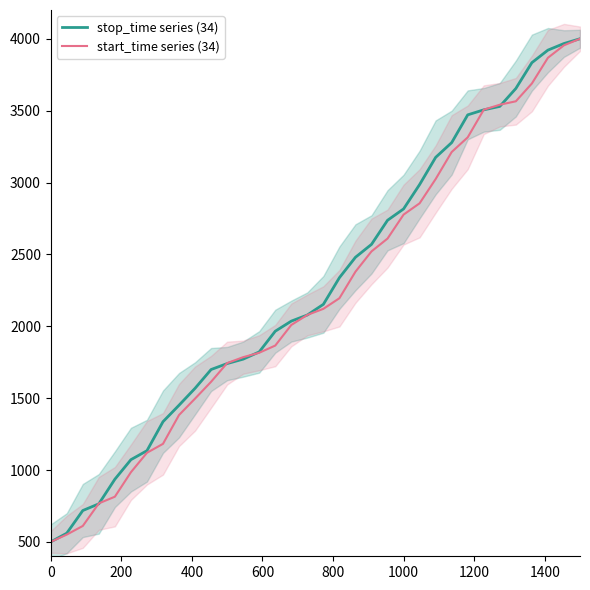

Reading right to left, transcribe all the data shown in this chart.

stop_time series (34): 4000.0	3966.7	3920.9	3833.7	3654.0	3529.4	3505.5	3470.6	3277.5	3174.9	2985.9	2816.3	2737.2	2569.7	2480.0	2338.0	2152.6	2078.4	2035.8	1965.6	1821.6	1771.3	1740.5	1699.1	1568.5	1450.9	1336.1	1134.4	1072.0	936.1	764.9	718.2	560.4	500.0
start_time series (34): 4000.0	3954.4	3867.6	3688.8	3564.9	3541.1	3506.4	3314.3	3212.2	3024.1	2855.4	2776.7	2610.0	2520.8	2379.6	2195.1	2121.3	2078.9	2009.1	1865.8	1815.7	1785.1	1743.9	1613.9	1496.9	1382.7	1182.1	1119.9	984.7	814.4	768.0	611.0	550.9	500.0